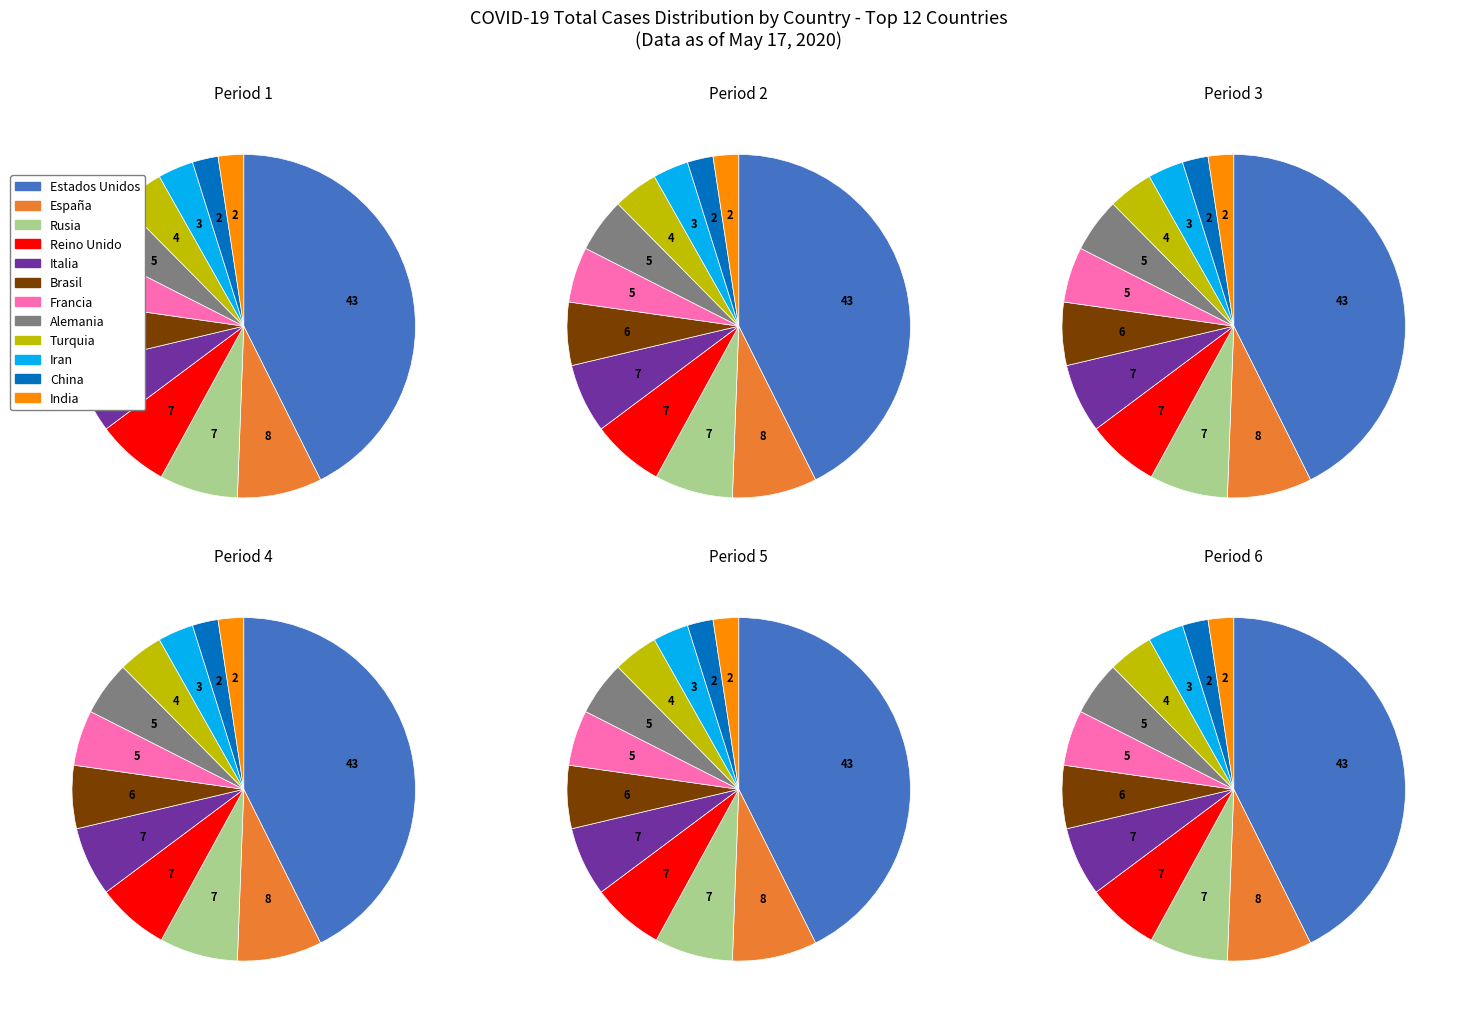

What percentage is the China slice, to the nearest percent?

2%